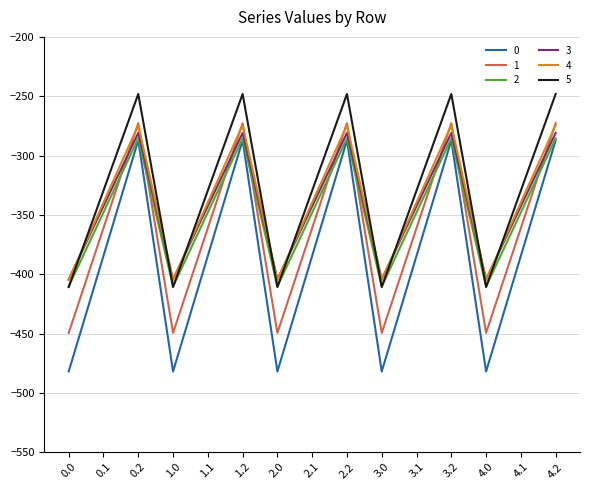

How many interior local peaks does the 0 series have?

4